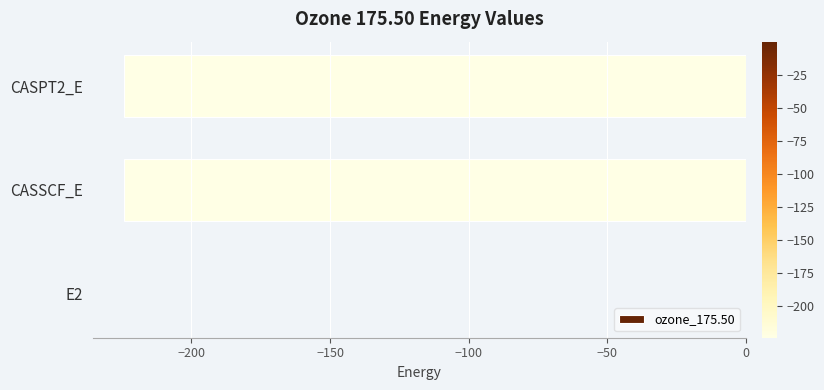

What is the sum of all values?

-448.7